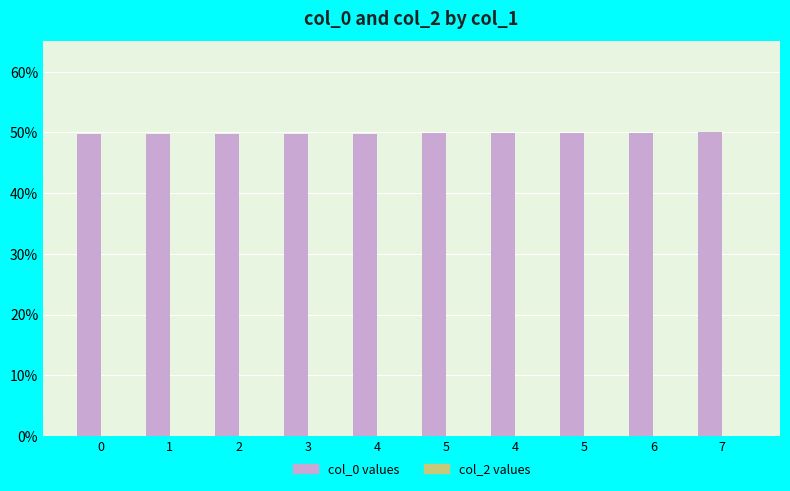

Count the number of categories in the chart.

10